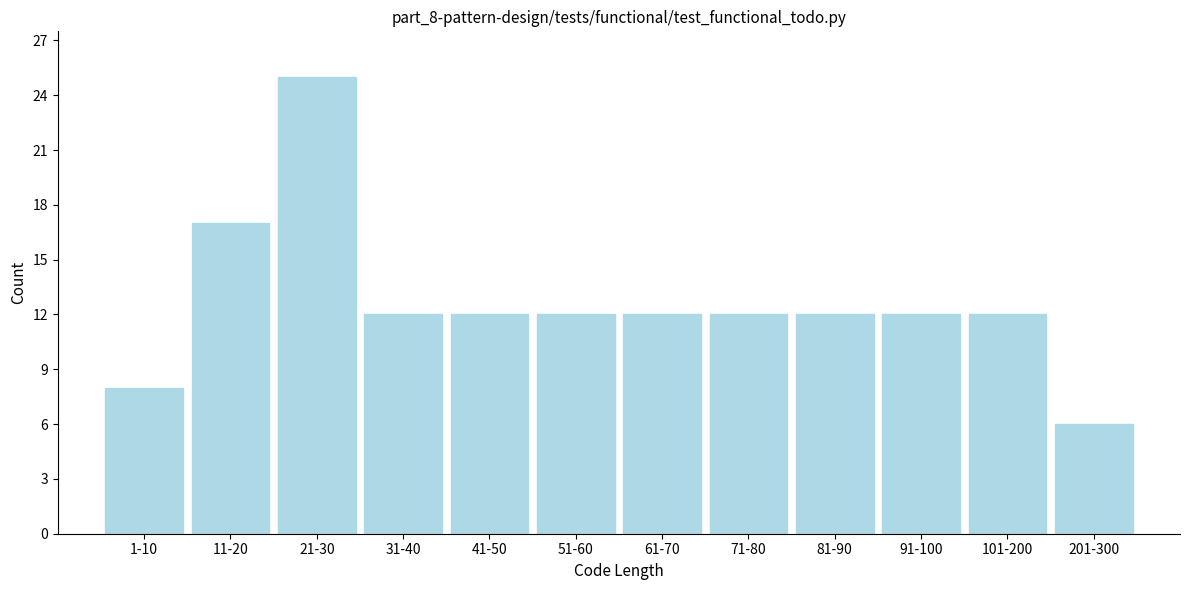

Reading left to right, transcribe all the data shown in this chart.

1-10=8	11-20=17	21-30=25	31-40=12	41-50=12	51-60=12	61-70=12	71-80=12	81-90=12	91-100=12	101-200=12	201-300=6